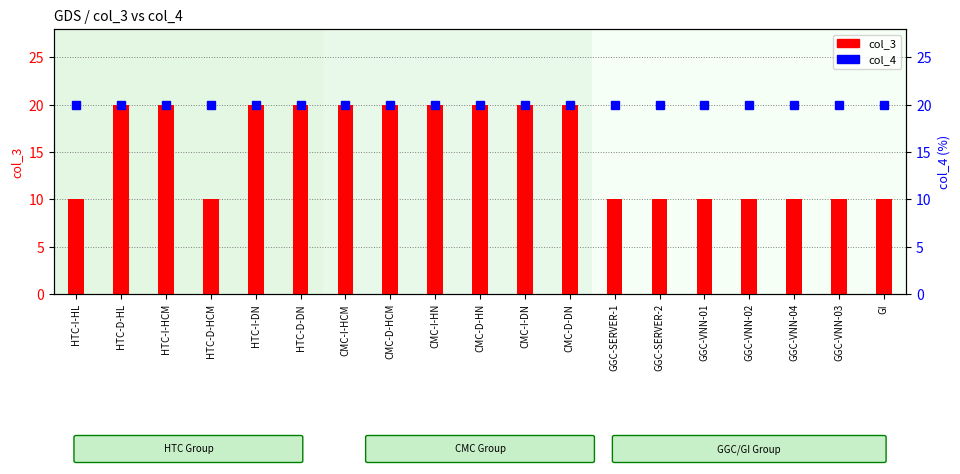

The col_3 series shows 28 at CMC-I-DN. True or false?

False